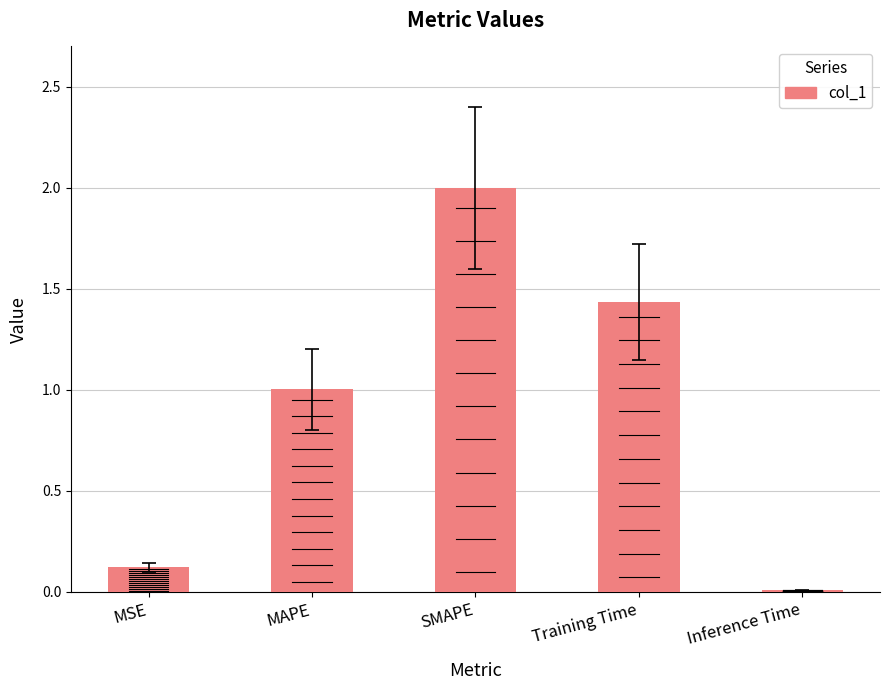

The chart shows a value of 0.0 at Inference Time. True or false?

True